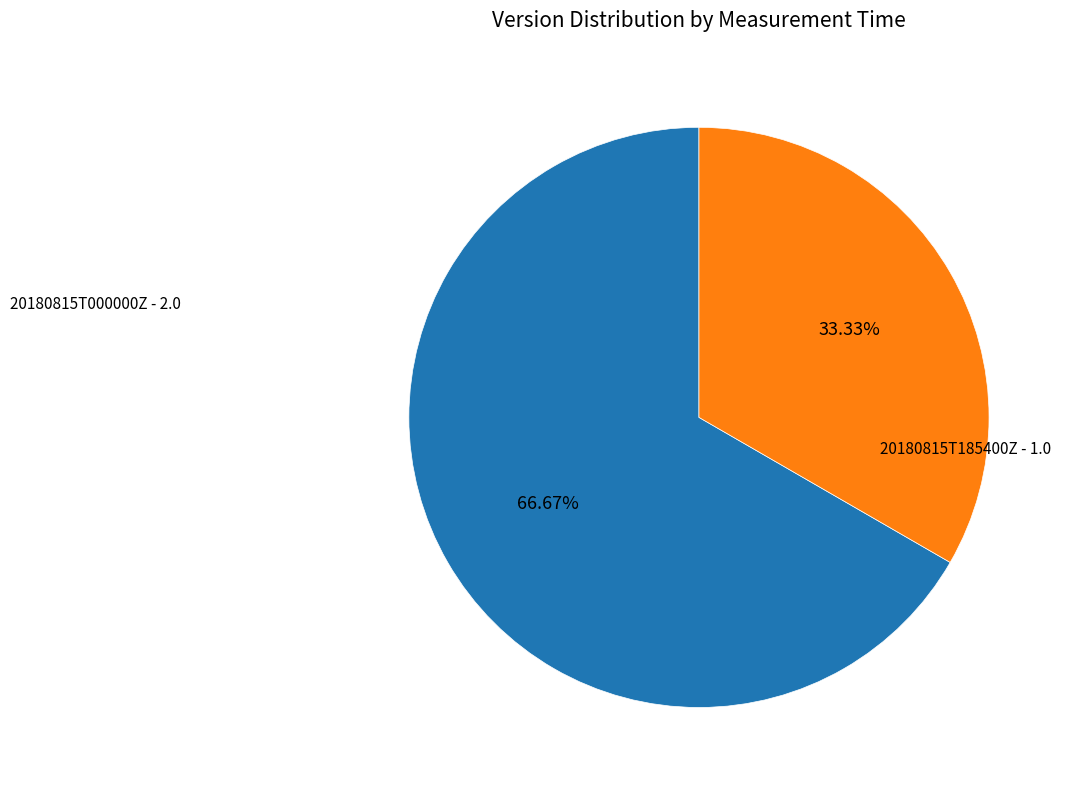

Is there any slice that represents more than half of the pie?

Yes